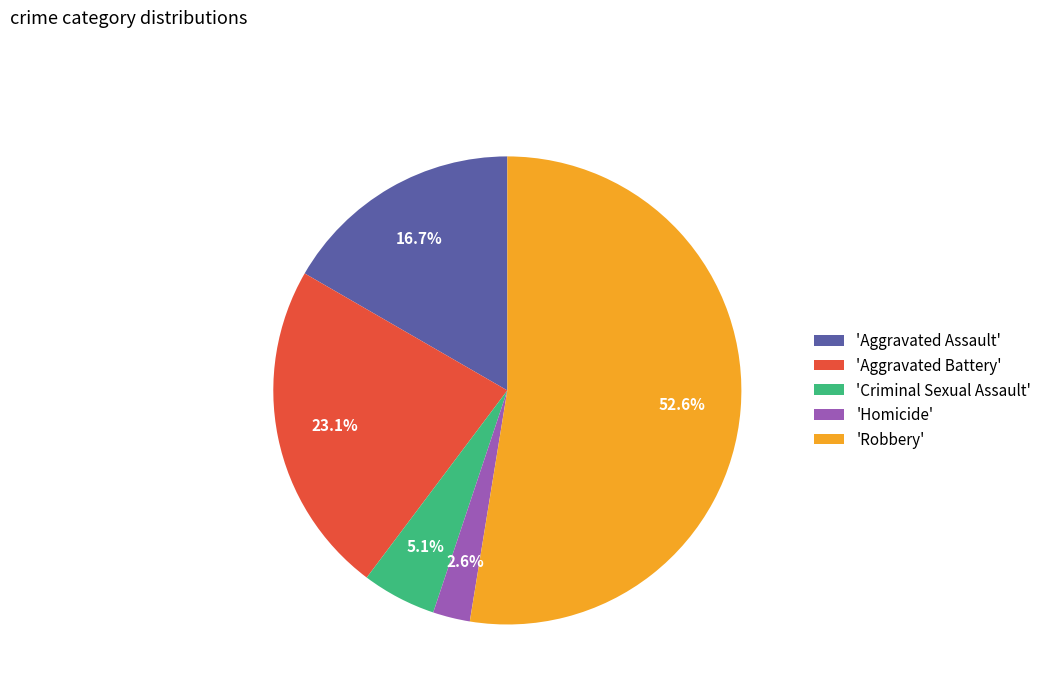

Which category accounts for the majority?

'Robbery'